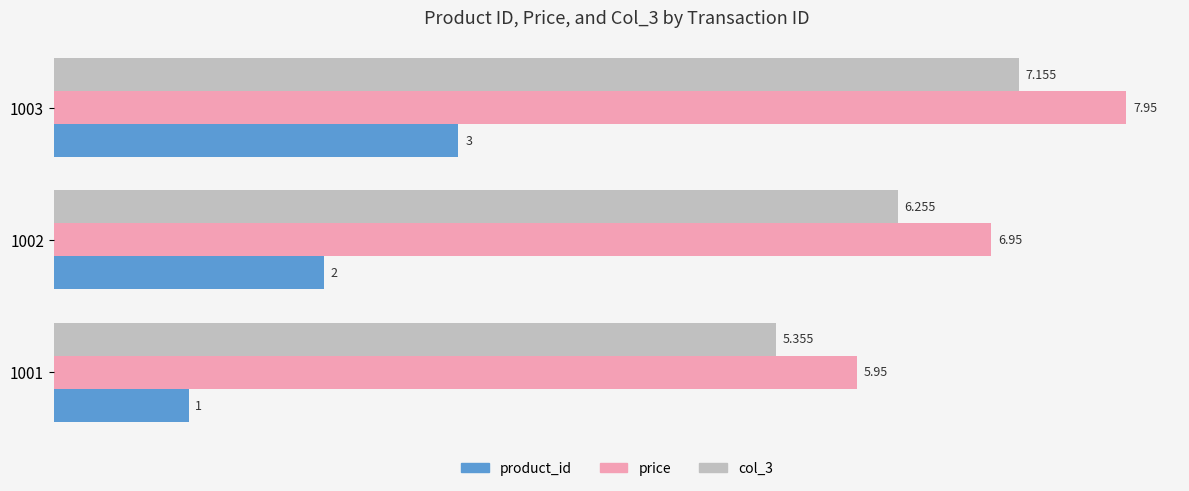

Is the value of price at 1002 greater than the value of product_id at 1003?

Yes